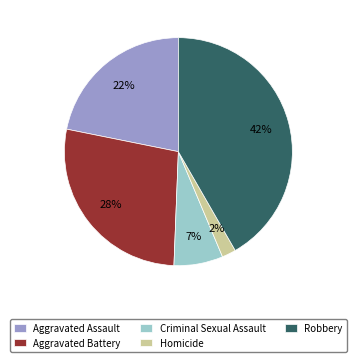

How many segments does this pie chart have?

5